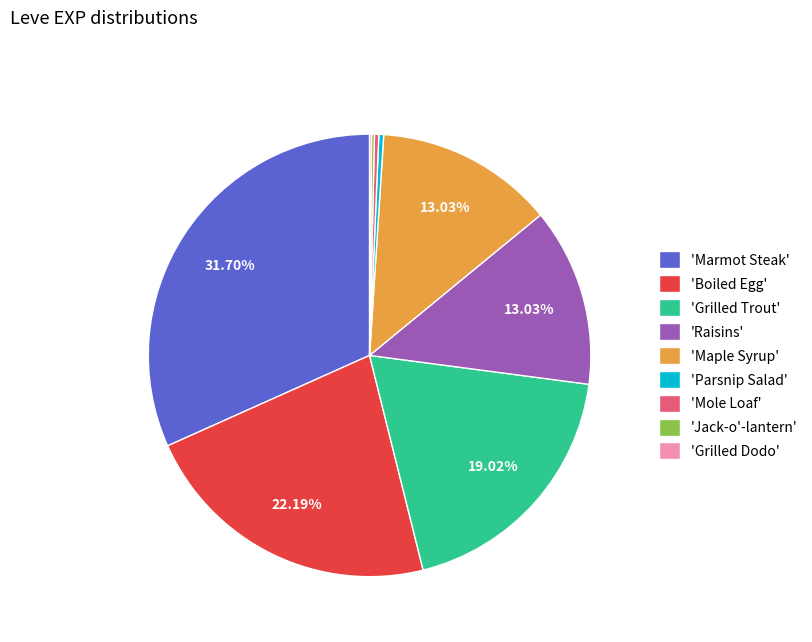

To the nearest percent, what is the difference between the largest and smallest slice percentages?

32%